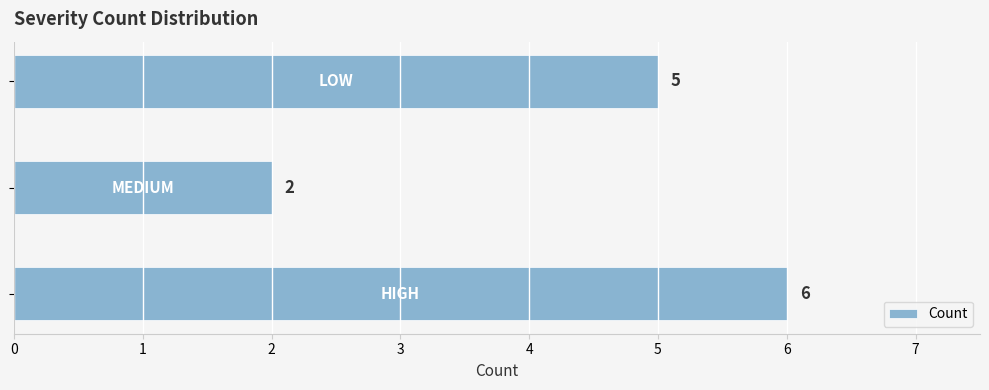

What is the greatest value displayed?

6